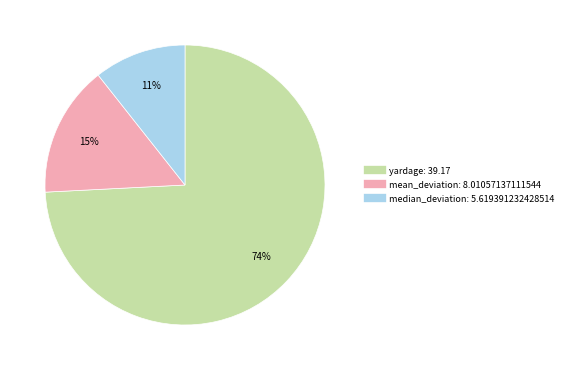

To the nearest percent, what is the average slice percentage?

33%